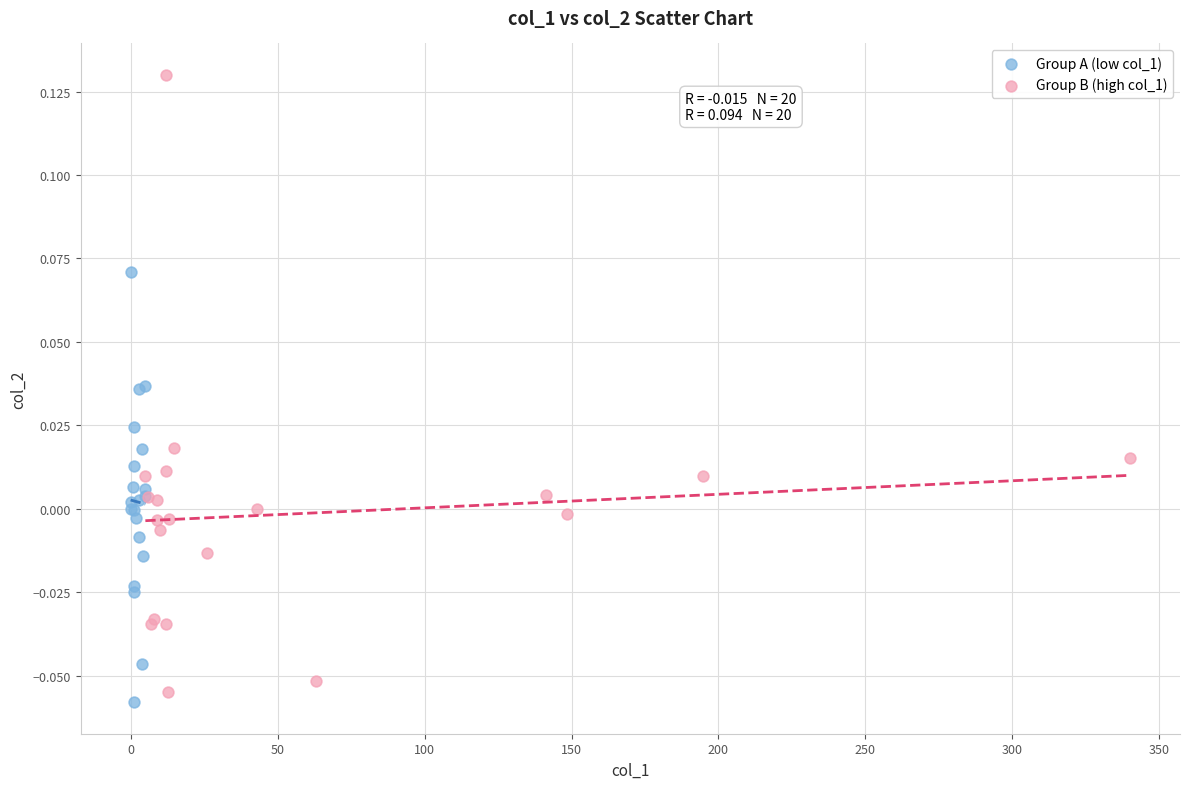

Which series contains the highest Y value?

Group B (high col_1)